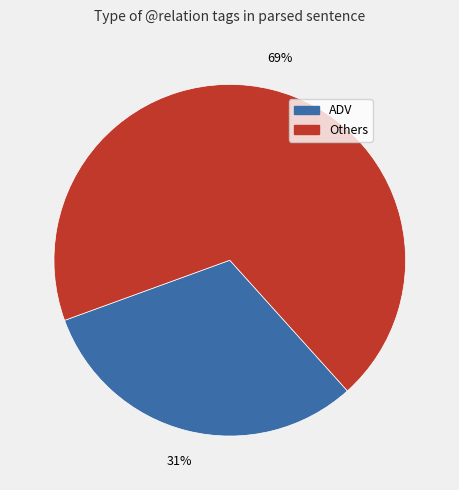

To the nearest percent, what is the difference between the largest and smallest slice percentages?

38%